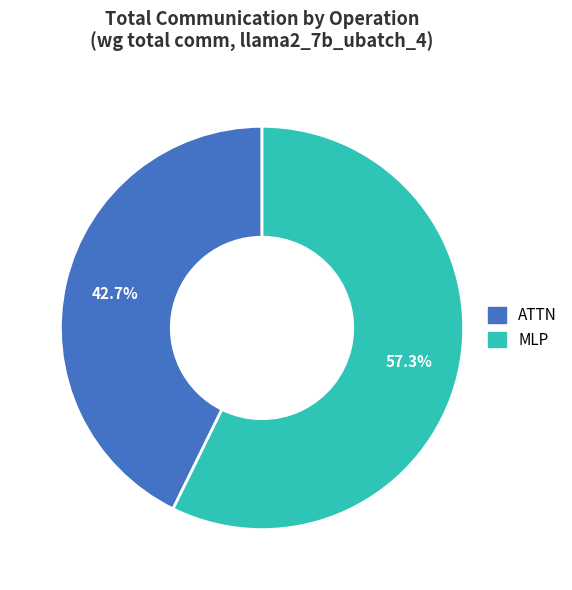

How much of the chart is everything except ATTN?

57.3%